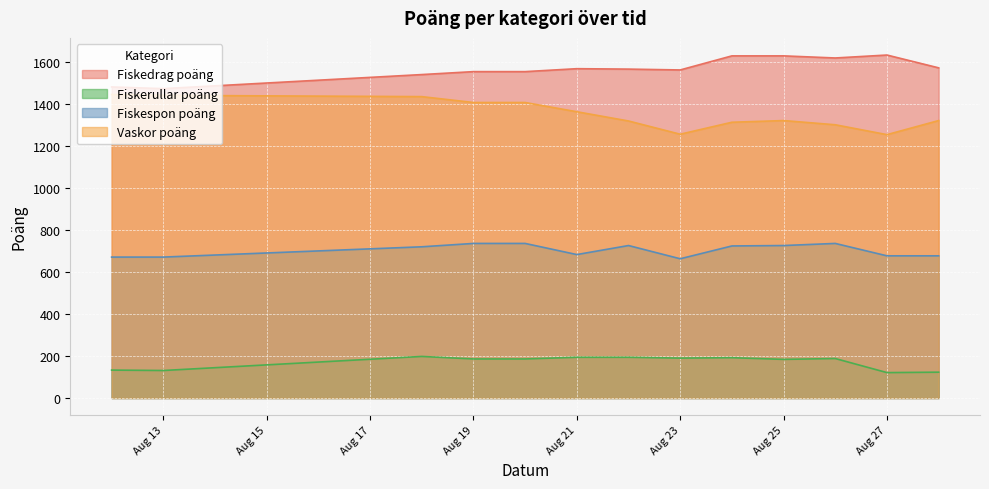

What is the total value across all series at Aug 13?

3716